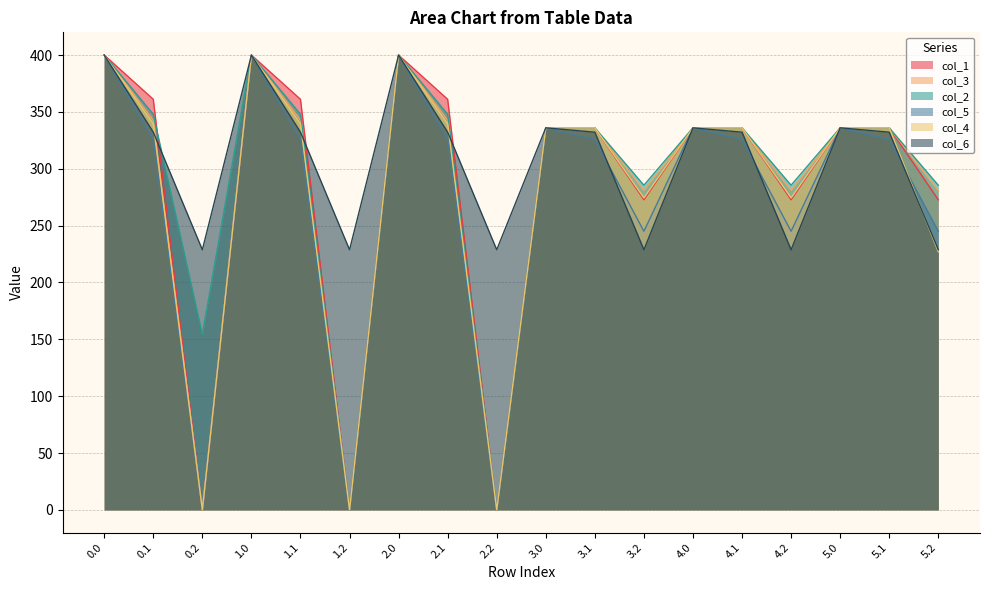

Which series has the largest total across all categories?

col_6